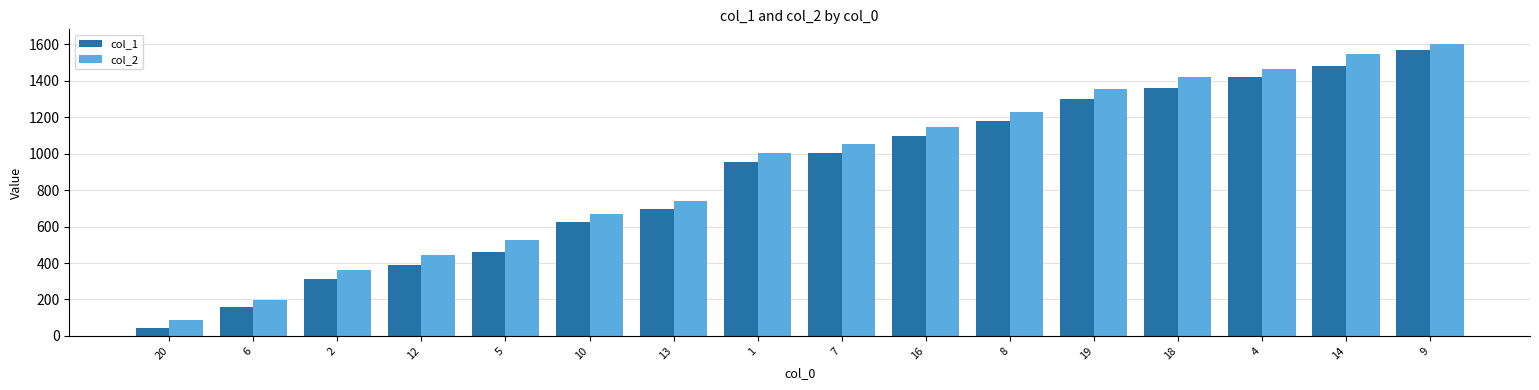

What is the difference between the highest and lowest values at 4?

47